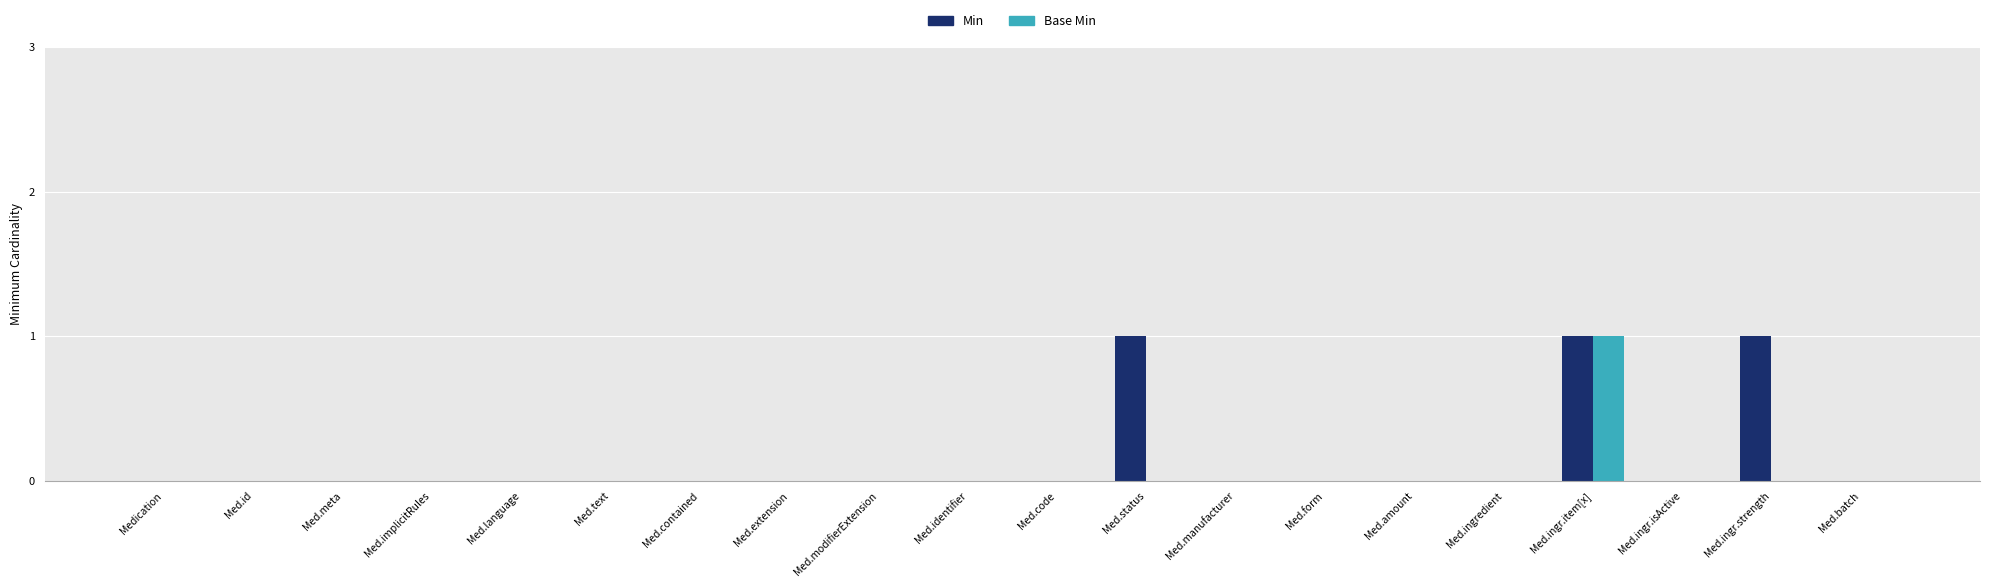

How many groups of bars are there?

20